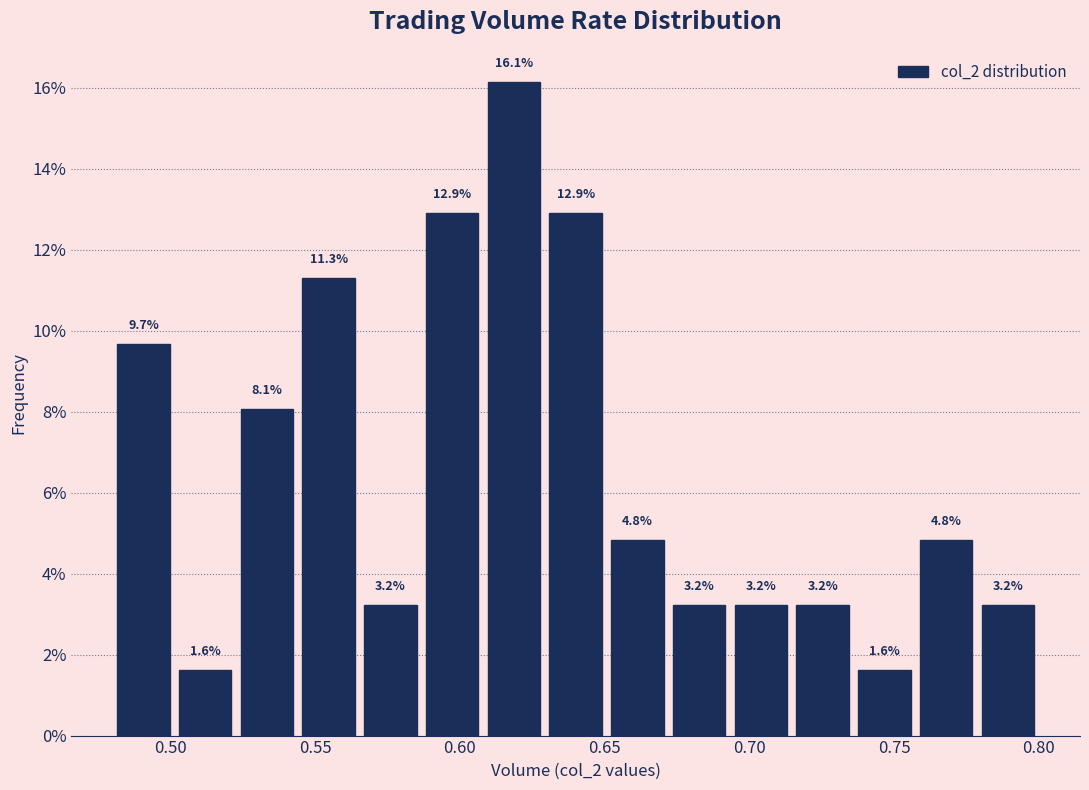

Reading left to right, transcribe this chart: for each bar, give the range it covers on the x-axis and its height. The bar edges are not printed on the chart, so give them approximately, as read against the axis.

0.480 to 0.500: 9.7
0.500 to 0.525: 1.6
0.525 to 0.545: 8.1
0.545 to 0.565: 11.3
0.565 to 0.585: 3.2
0.585 to 0.610: 12.9
0.610 to 0.630: 16.1
0.630 to 0.650: 12.9
0.650 to 0.670: 4.8
0.670 to 0.695: 3.2
0.695 to 0.715: 3.2
0.715 to 0.735: 3.2
0.735 to 0.755: 1.6
0.755 to 0.780: 4.8
0.780 to 0.800: 3.2